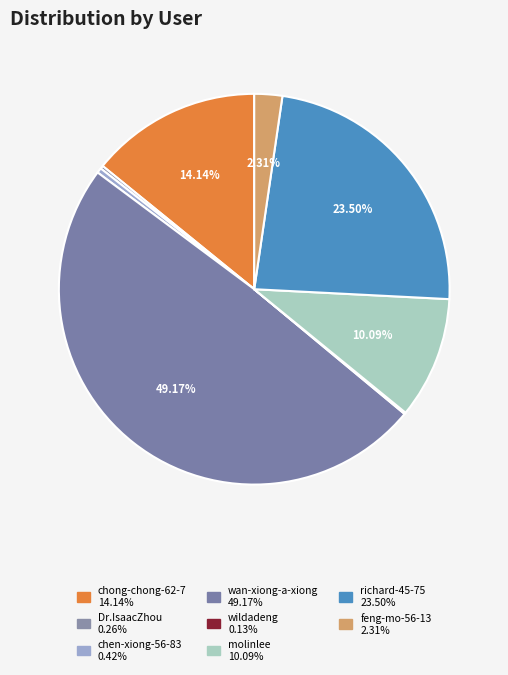

Approximately how many times larger is the value at feng-mo-56-13 compared to richard-45-75?

0.1